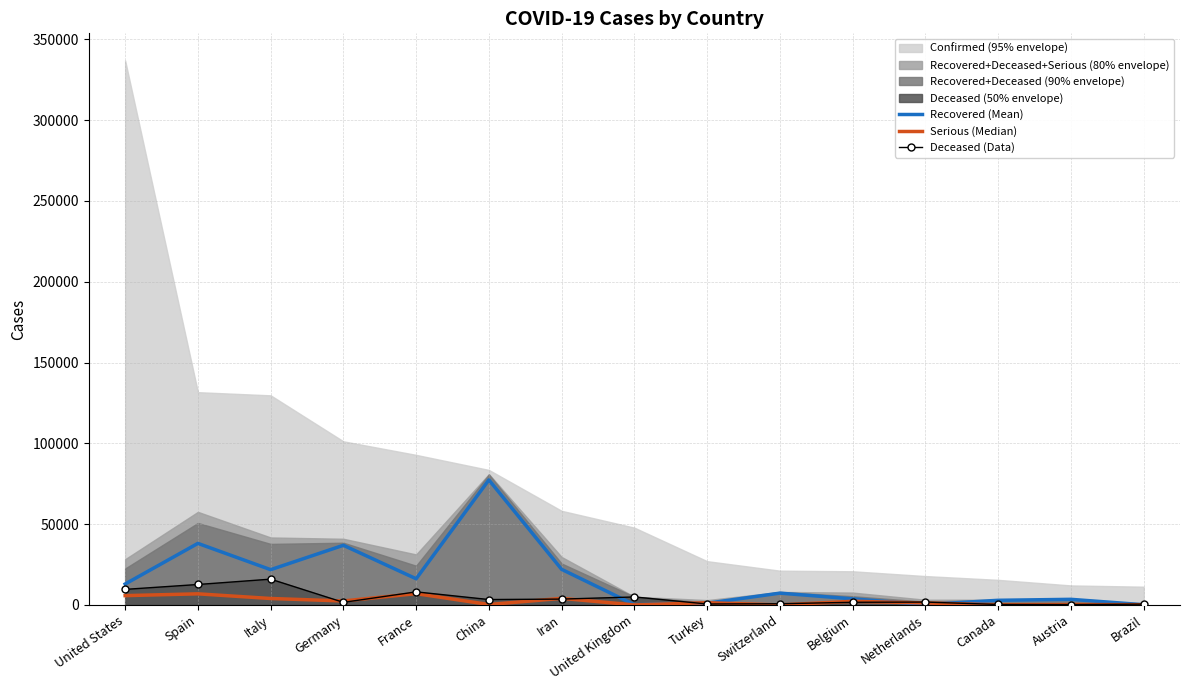

At which category does the chart reach its peak across all series?

China